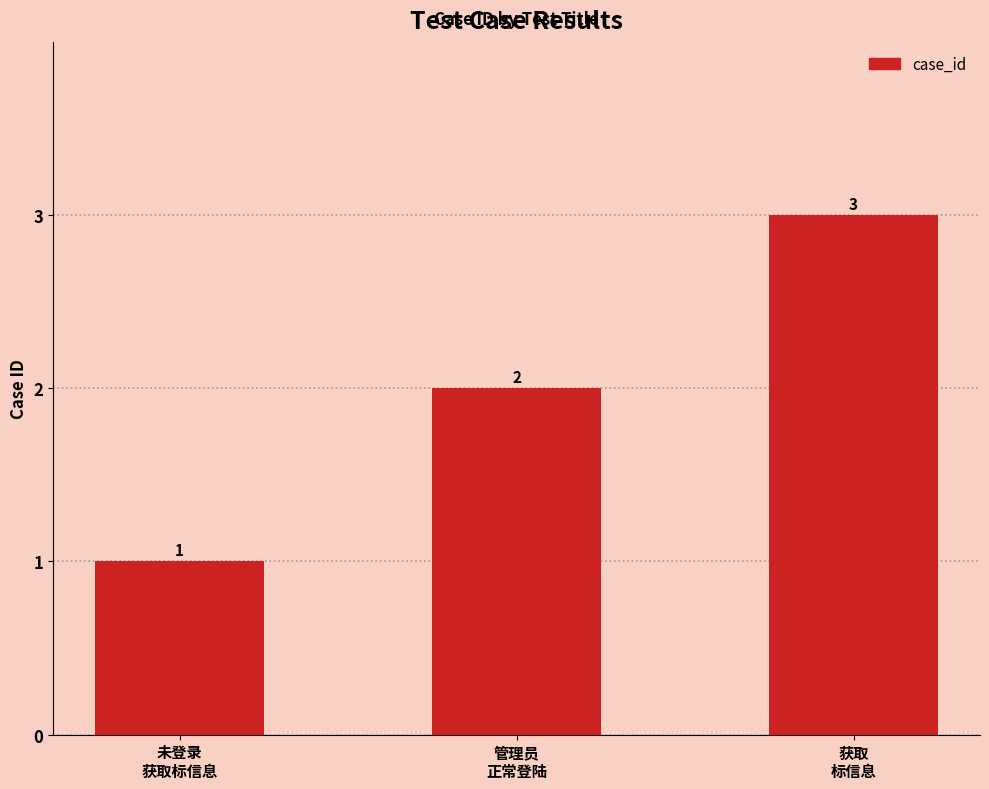

At which category does the chart reach its peak across all series?

获取
标信息